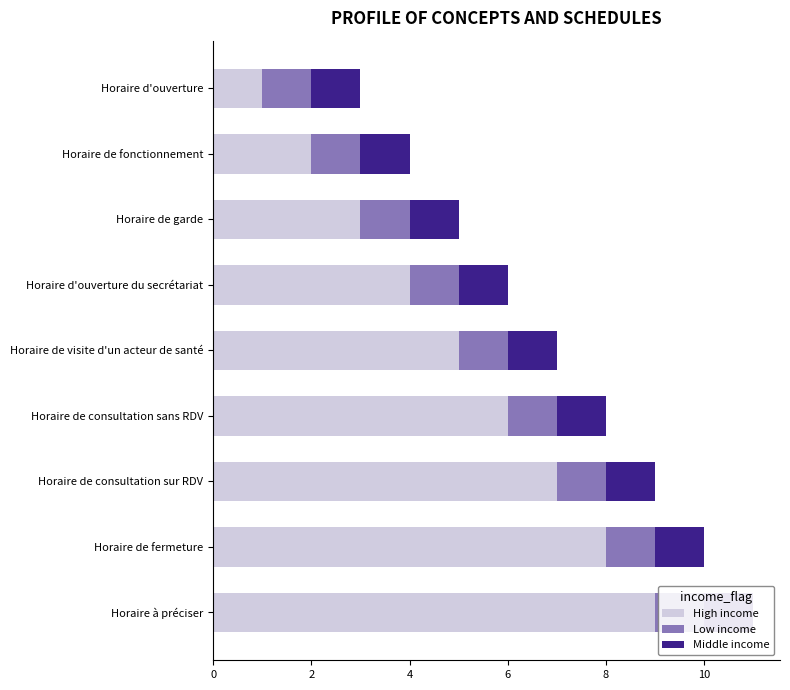

Count the number of data series in this chart.

3